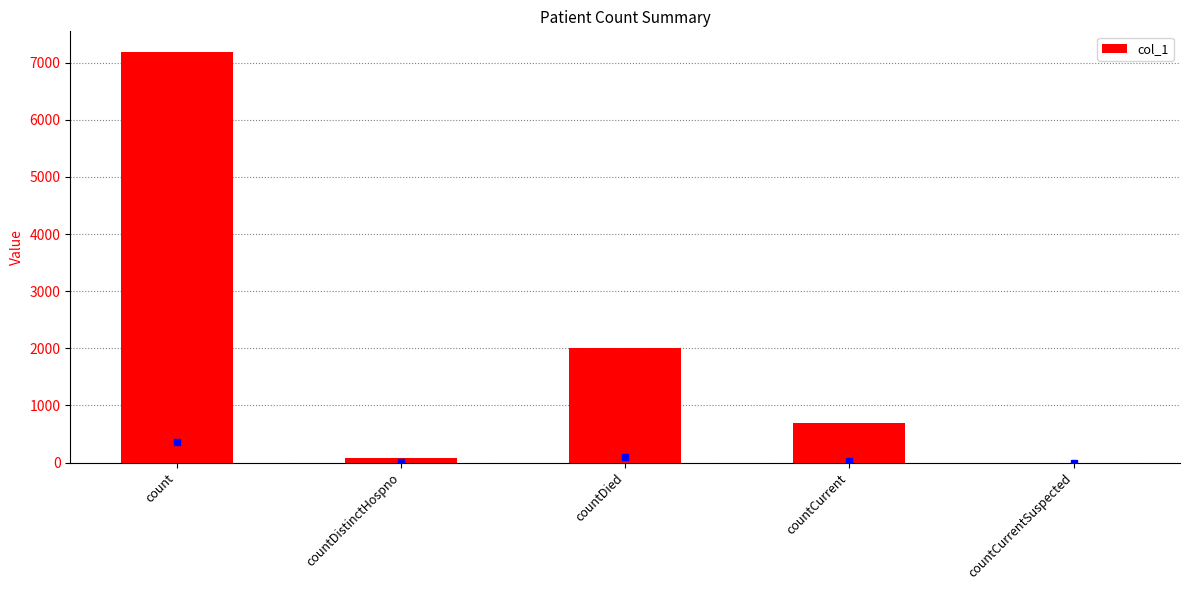

The chart shows a value of 0 at countCurrentSuspected. True or false?

True